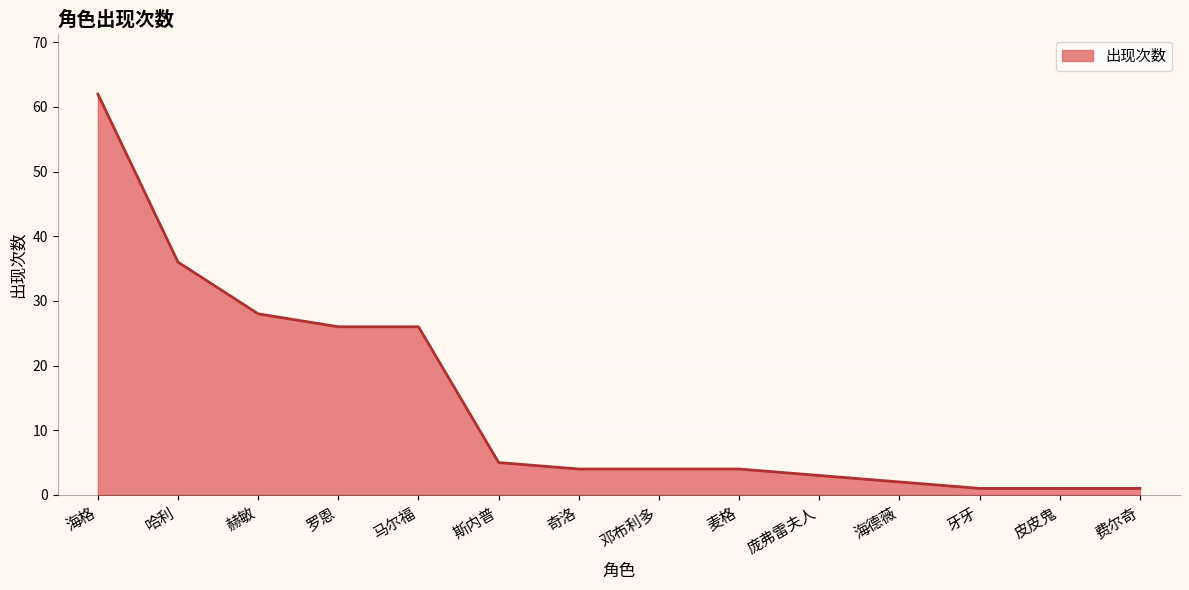

What is the change in value from 斯内普 to 牙牙?

-4